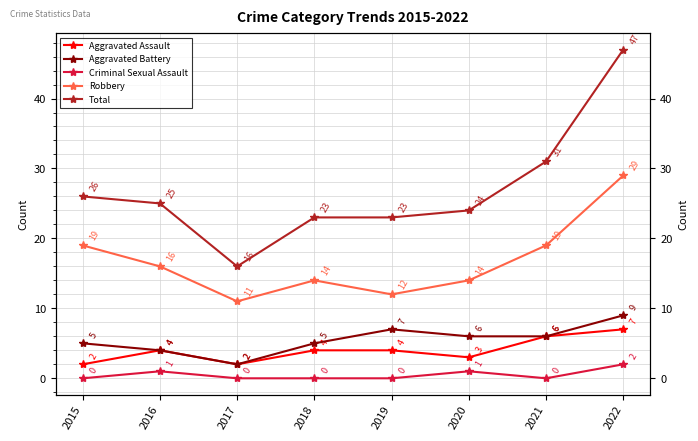

True or false: Criminal Sexual Assault and Robbery cross at least once.

False